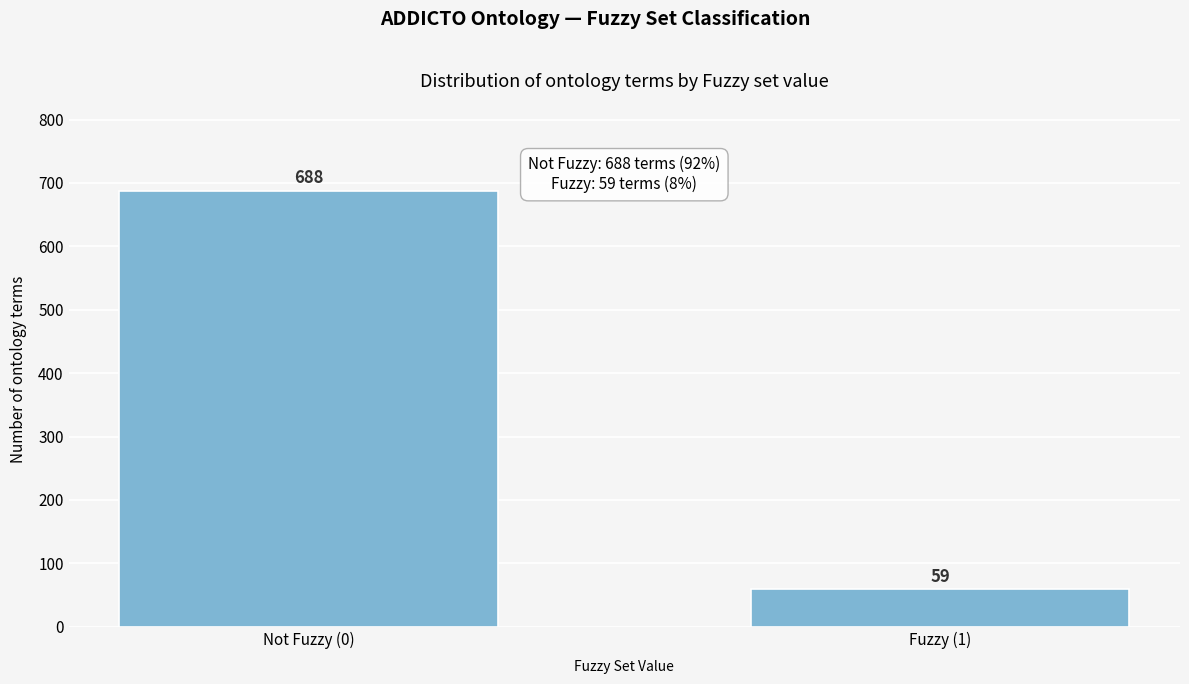

Reading left to right, extract all data points from this chart.

688	59